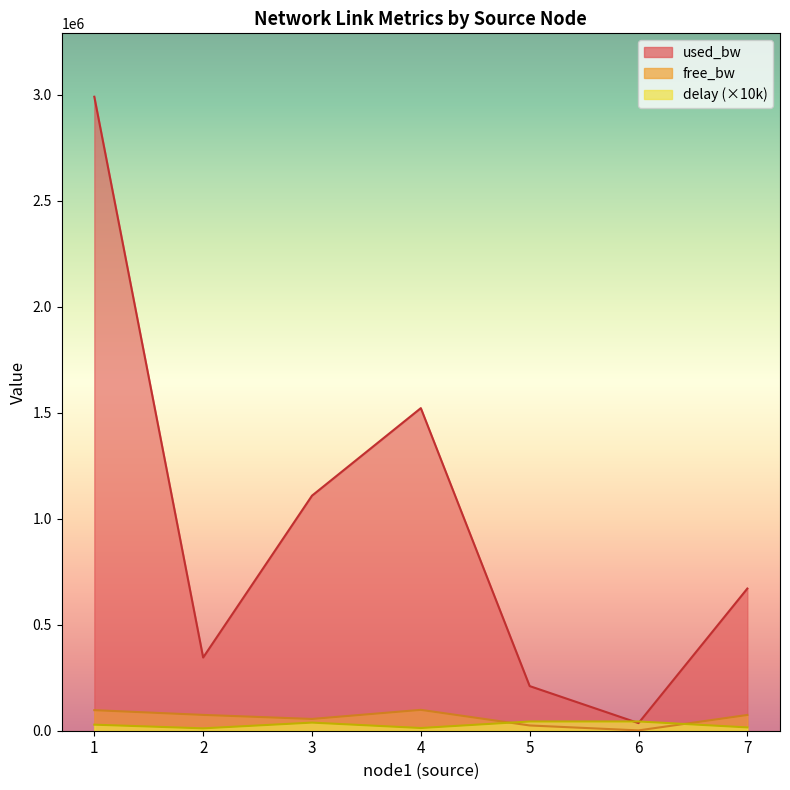

At which category is the sum across all series the highest?

1